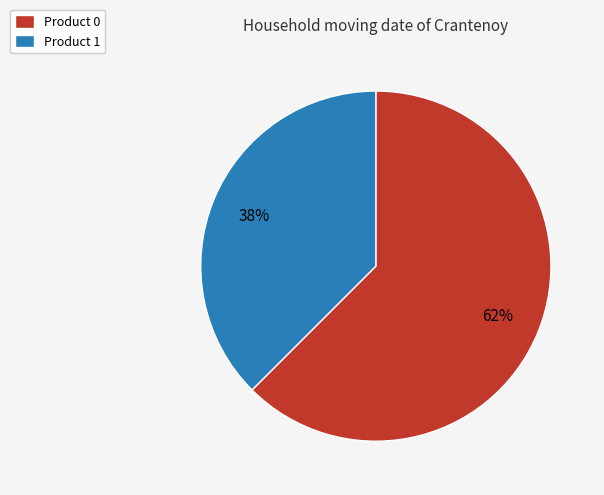

The Product 0 slice represents 72% of the pie. True or false?

False